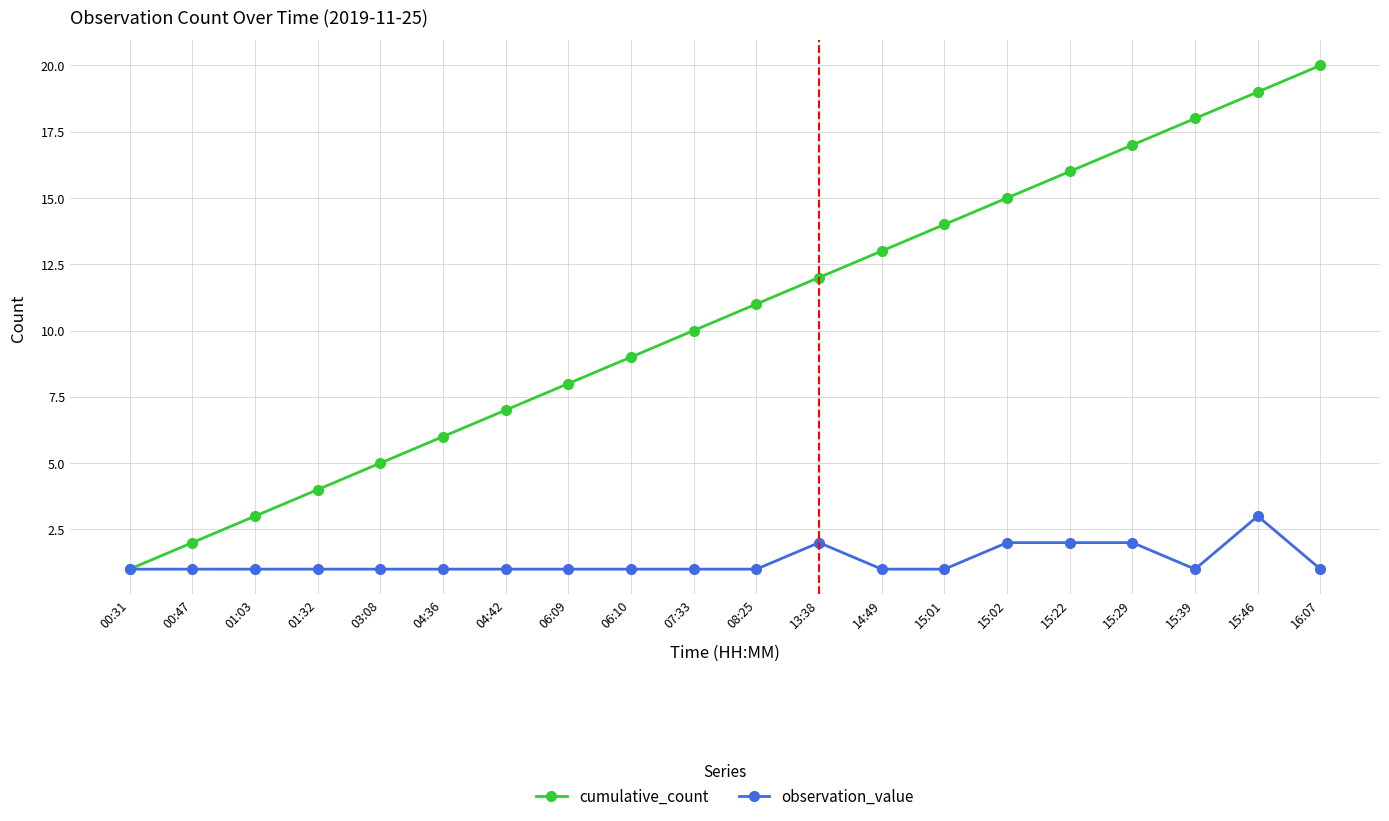

What is the sum of all cumulative_count values?

210